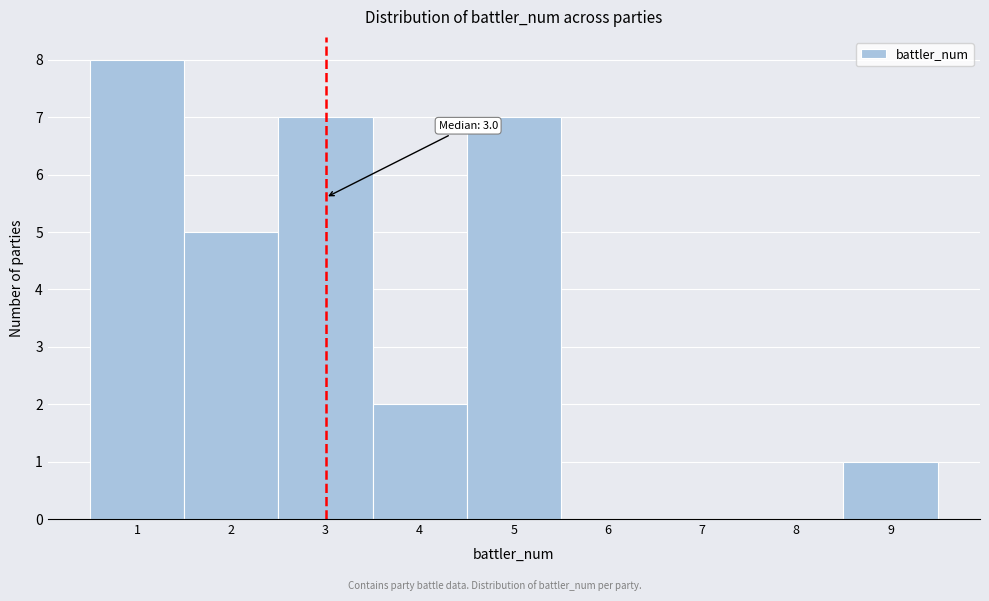

Over which range of the x-axis is the bar tallest?

0.5 to 1.5